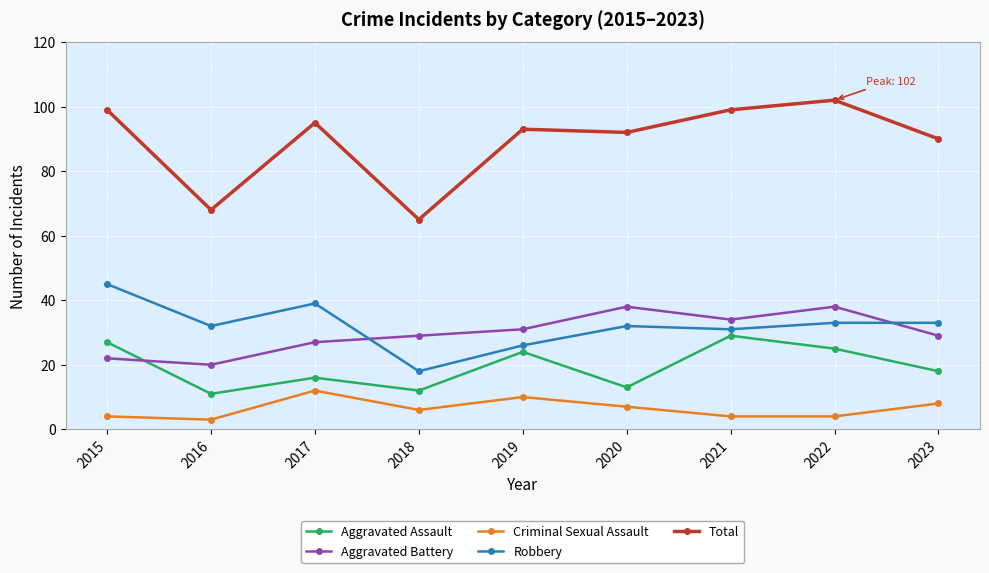

What is the sum of all Aggravated Assault values?

175